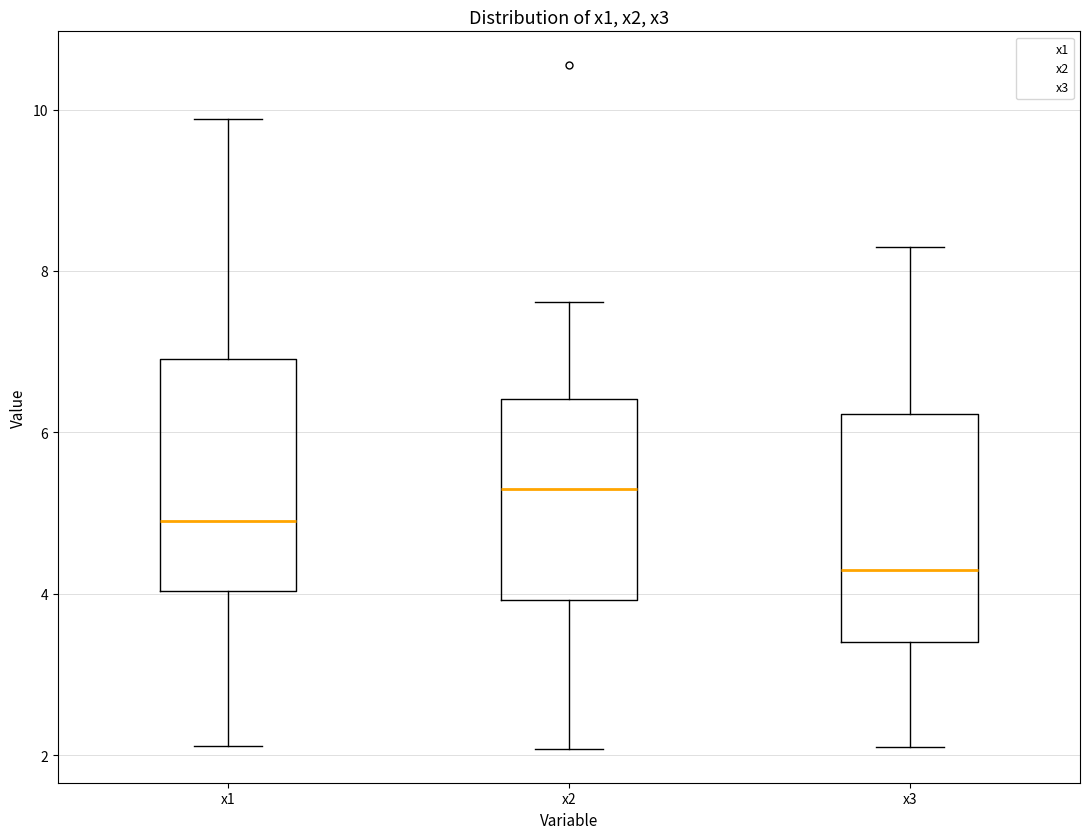

Reading left to right, read every box against the y-axis: the position of its median line, the range the box covers, and the ends of its whiskers. The values are not printed on the chart, so give them approximately, as read against the axis.

x1: median 5.0, box 4.0 to 7.0, whiskers 2.2 to 9.8
x2: median 5.4, box 4.0 to 6.4, whiskers 2.0 to 7.6
x3: median 4.2, box 3.4 to 6.2, whiskers 2.2 to 8.4